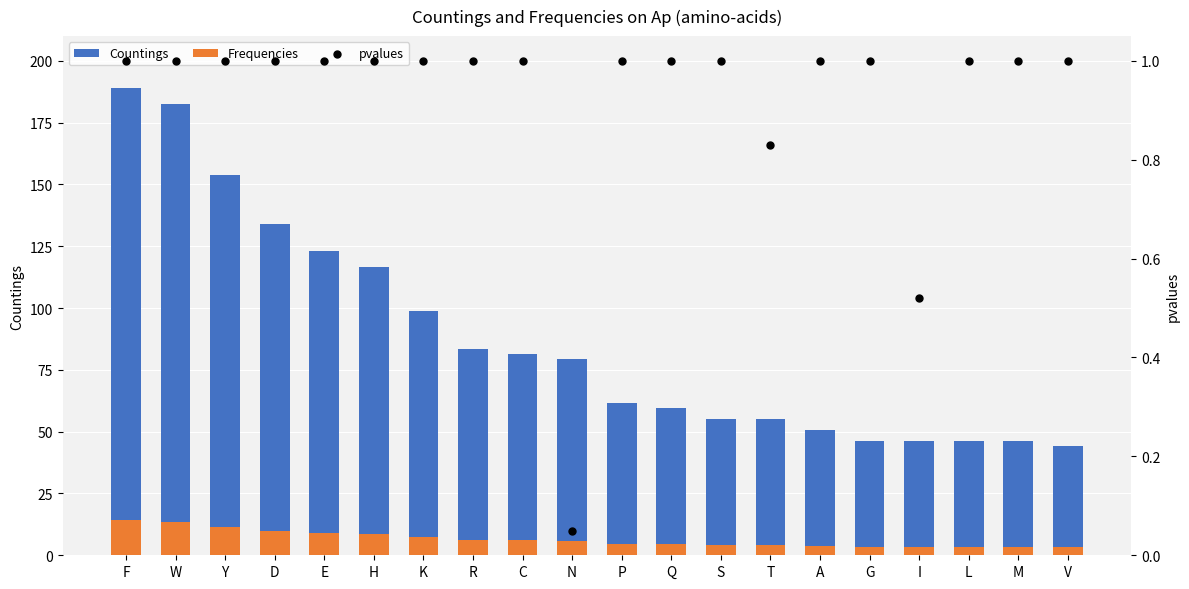

What are all the series names shown in the legend?

Countings, Frequencies, pvalues